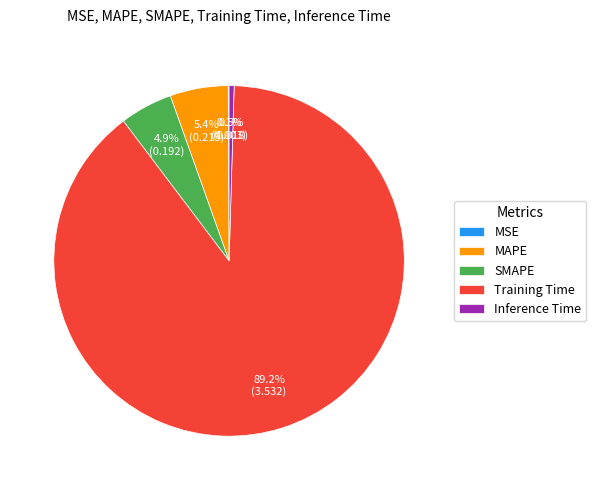

What percentage is NOT represented by MAPE?

94.6%